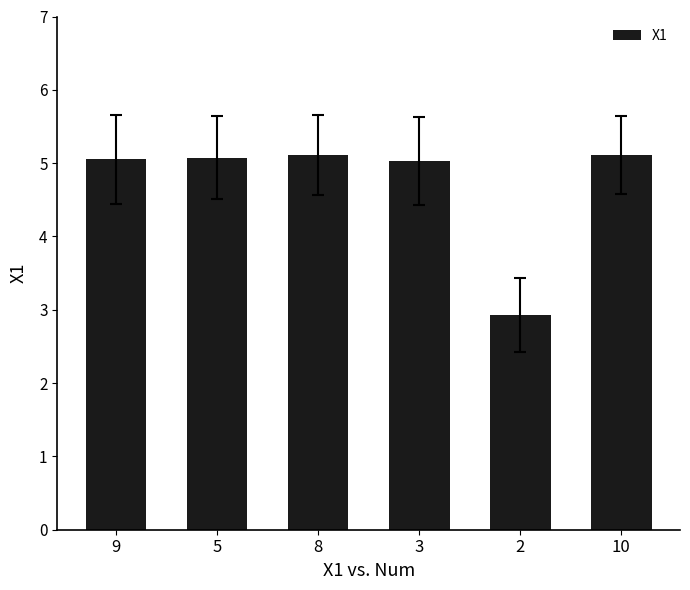

What is the minimum value shown in the chart?

2.9